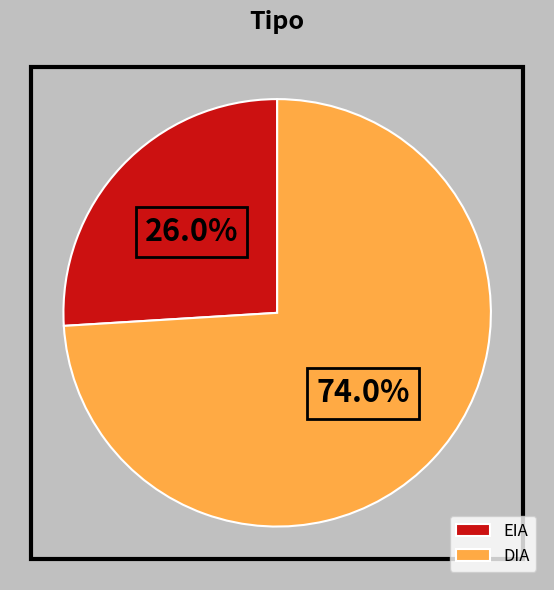

Does DIA represent more than half of the total?

Yes